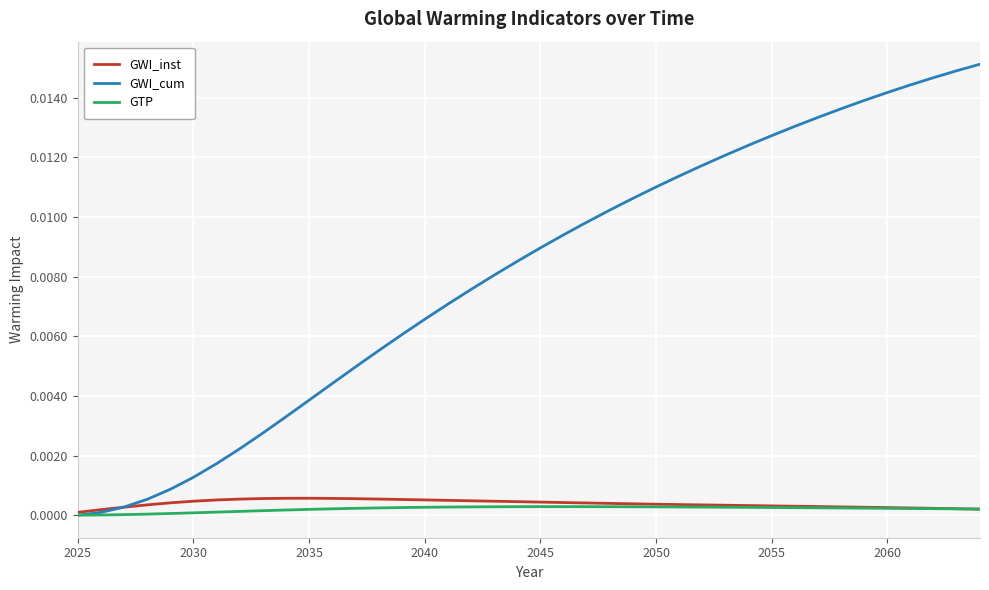

Which series has the largest range (max minus min)?

GWI_cum